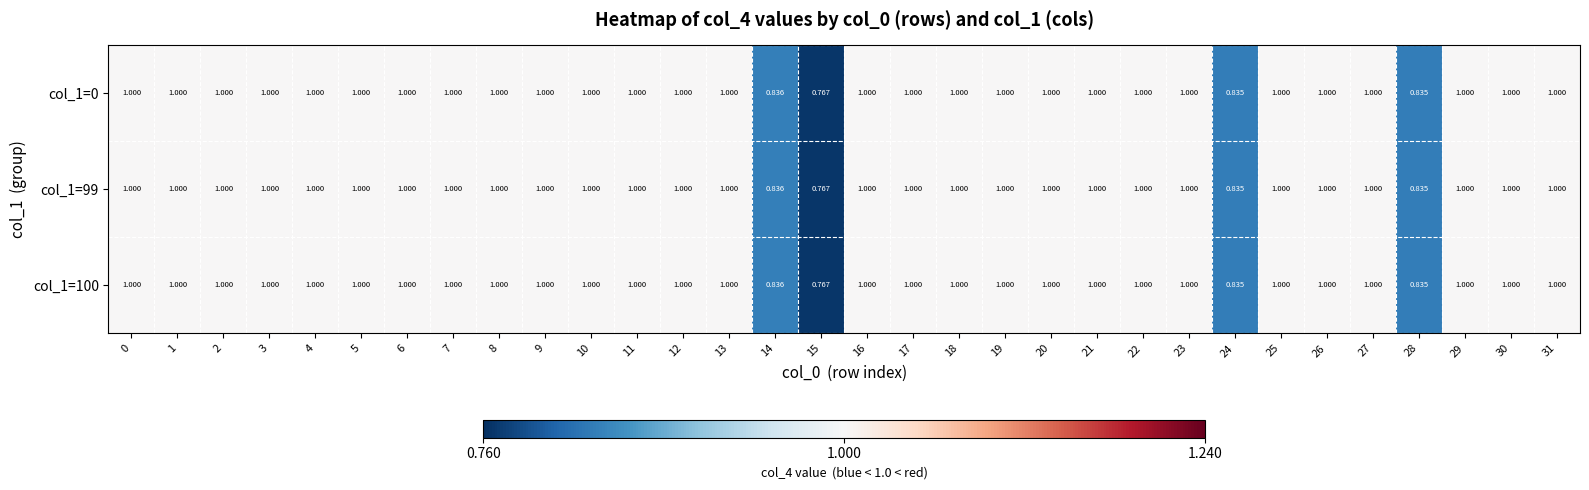

Is the value of col_1=100 at 23 greater than the value of col_1=99 at 24?

Yes